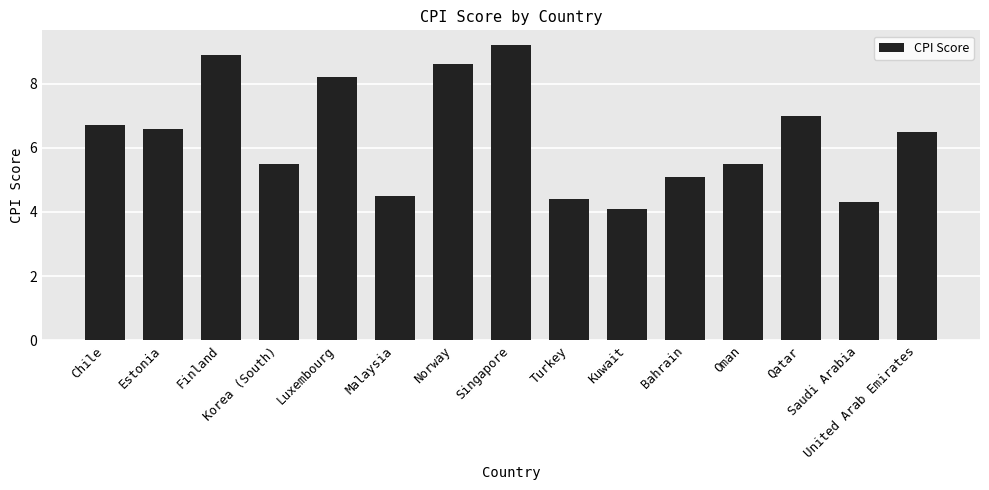

How many categories are shown in the chart?

15